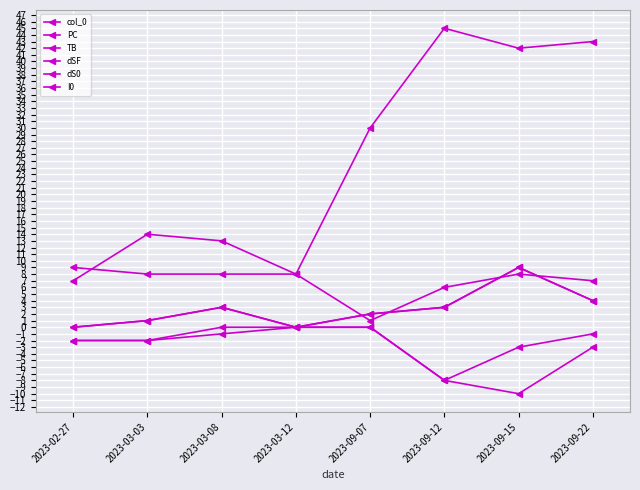

What is the value of the col_0 point at the 5th from the left?

2